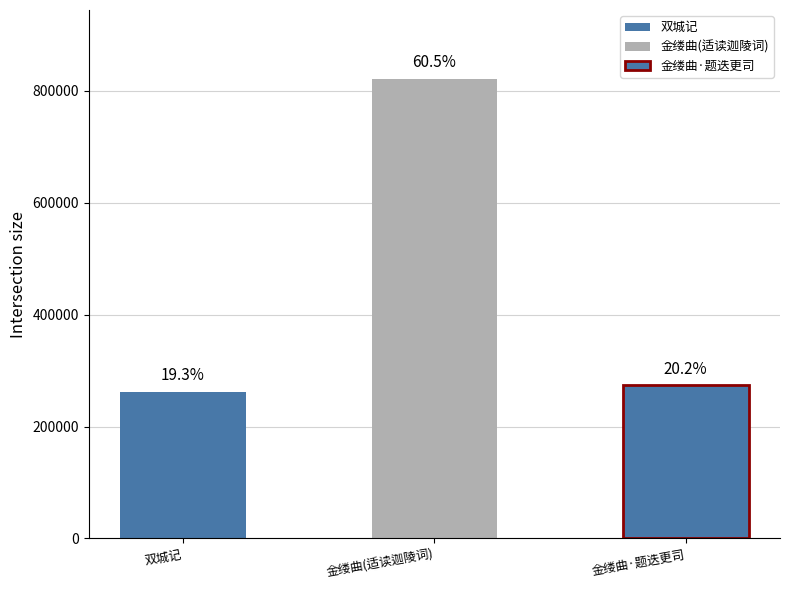

The value at 双城记 is 262134. True or false?

True